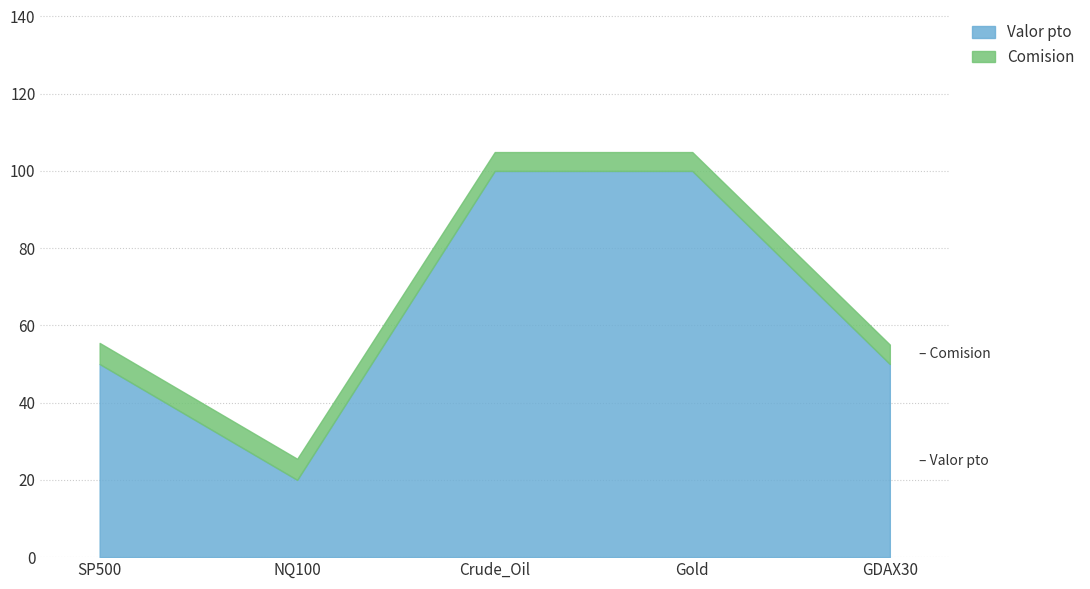

How many values in the Comision series exceed 5?

3